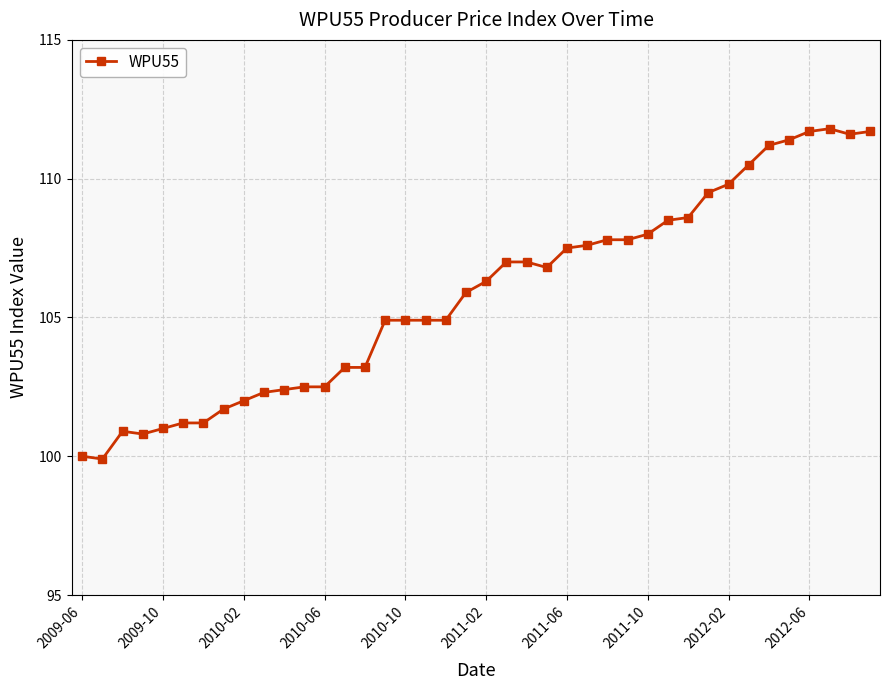

What is the smallest value displayed?

99.9